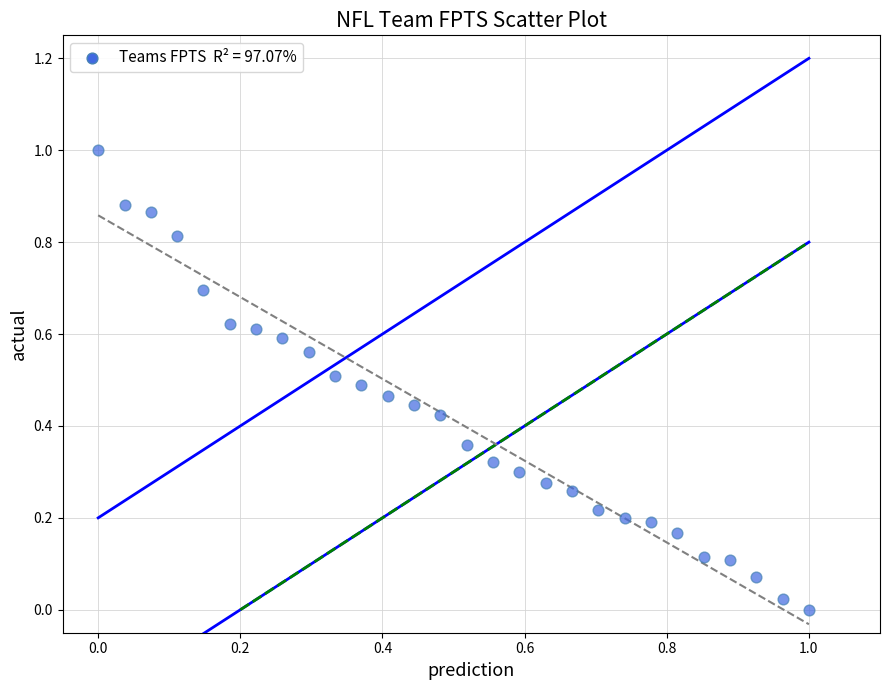

What is the range of Y values (max minus min)?

1.0